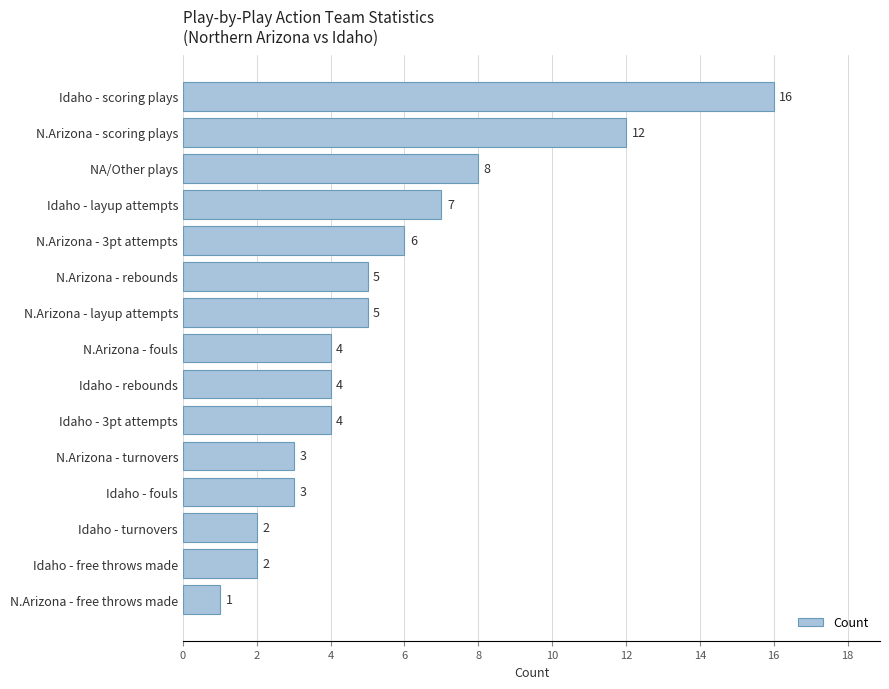

What is the difference between the second highest and minimum values?

11